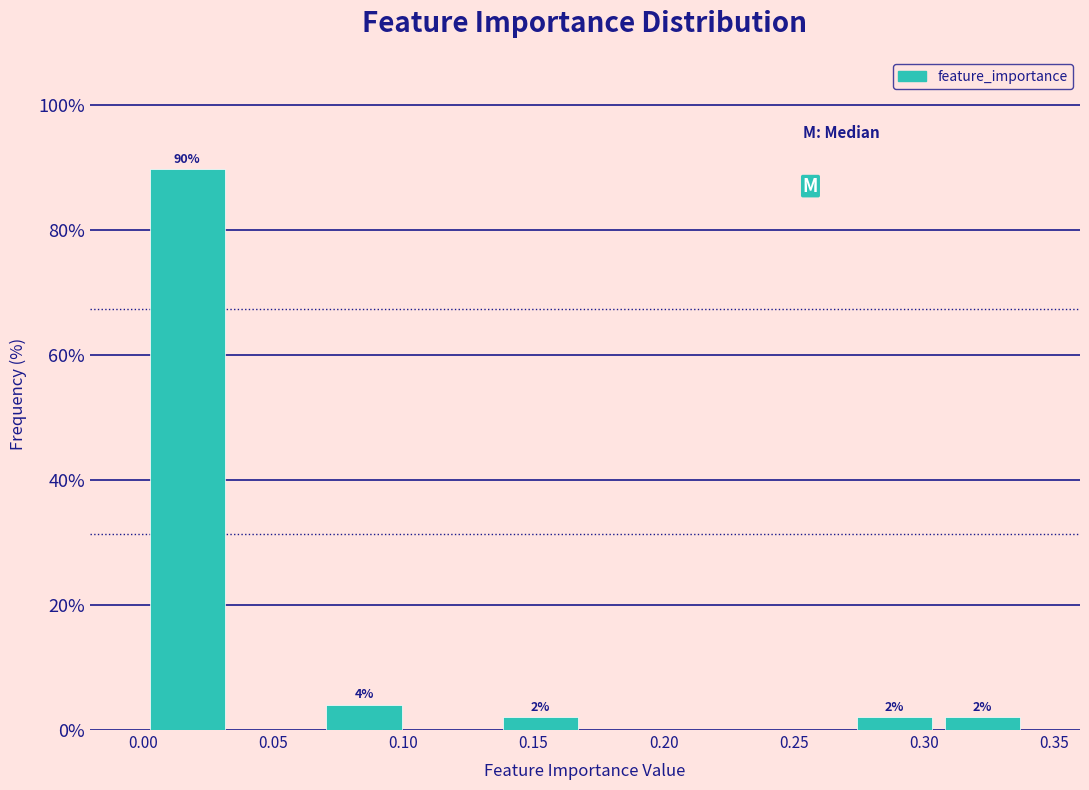

Which range on the x-axis has the tallest bar?

0.000 to 0.035